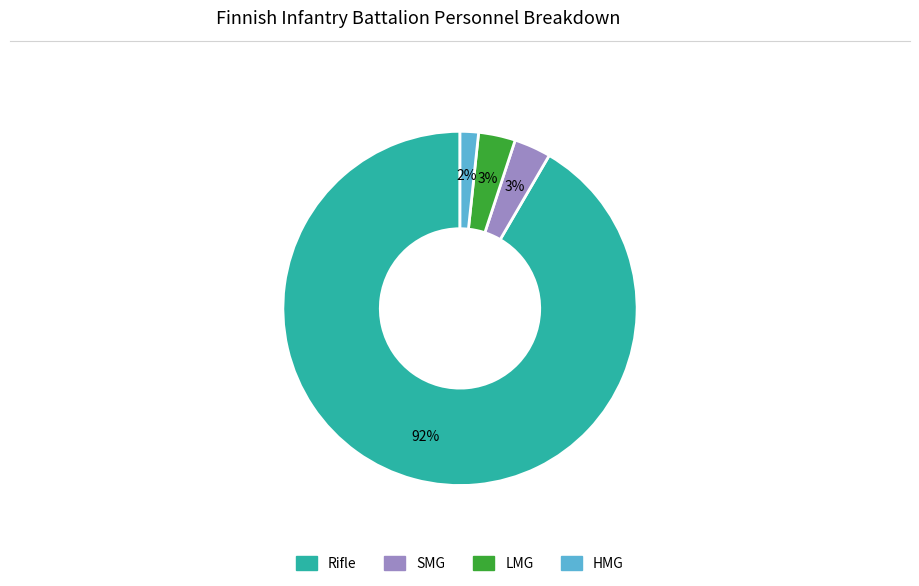

Combined, do LMG and HMG account for over 50%?

No